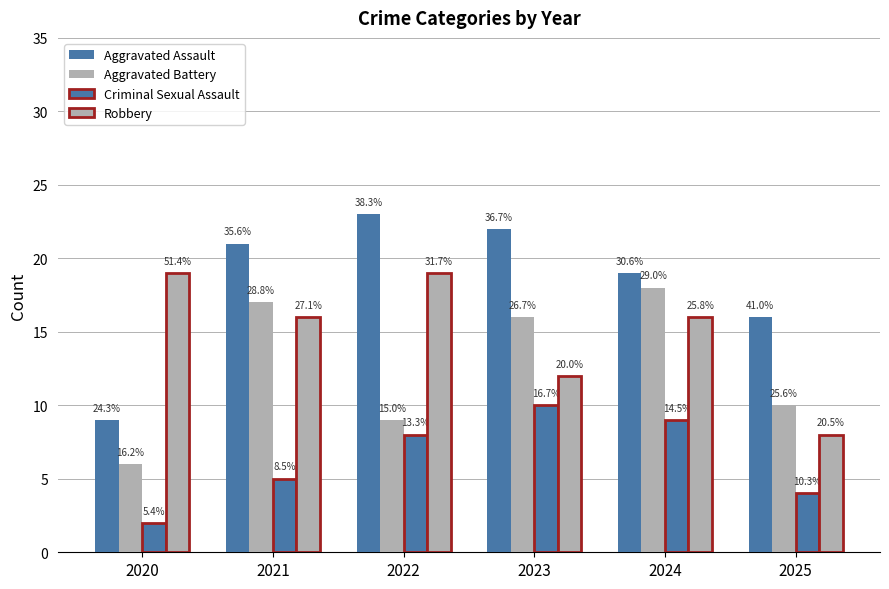

How many bars are there in each group?

4